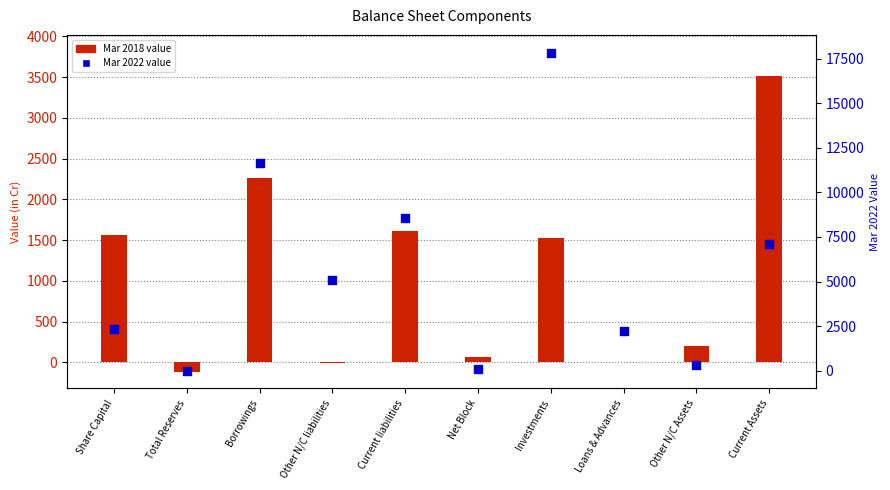

Which series has the largest Y range (max minus min)?

Mar 2022